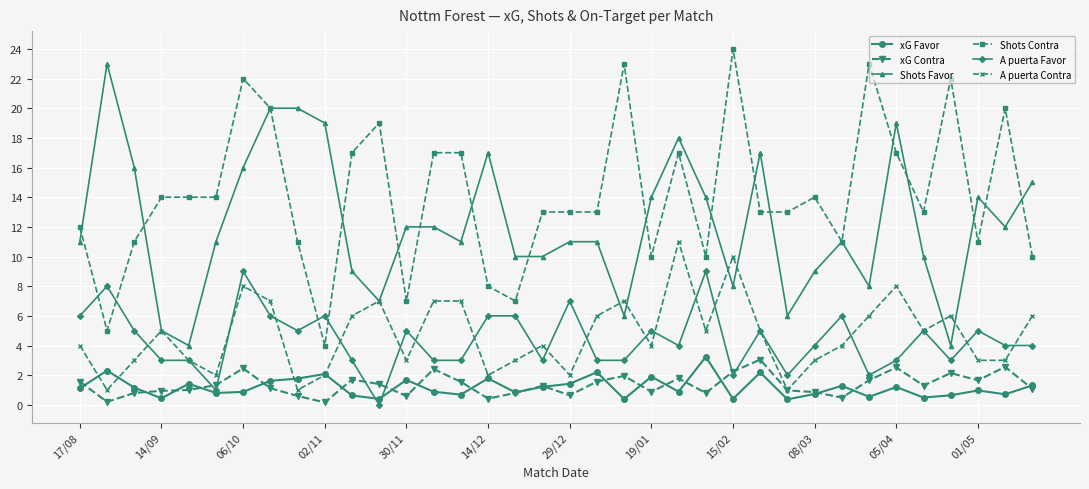

True or false: xG Favor and A puerta Contra cross at least once.

True